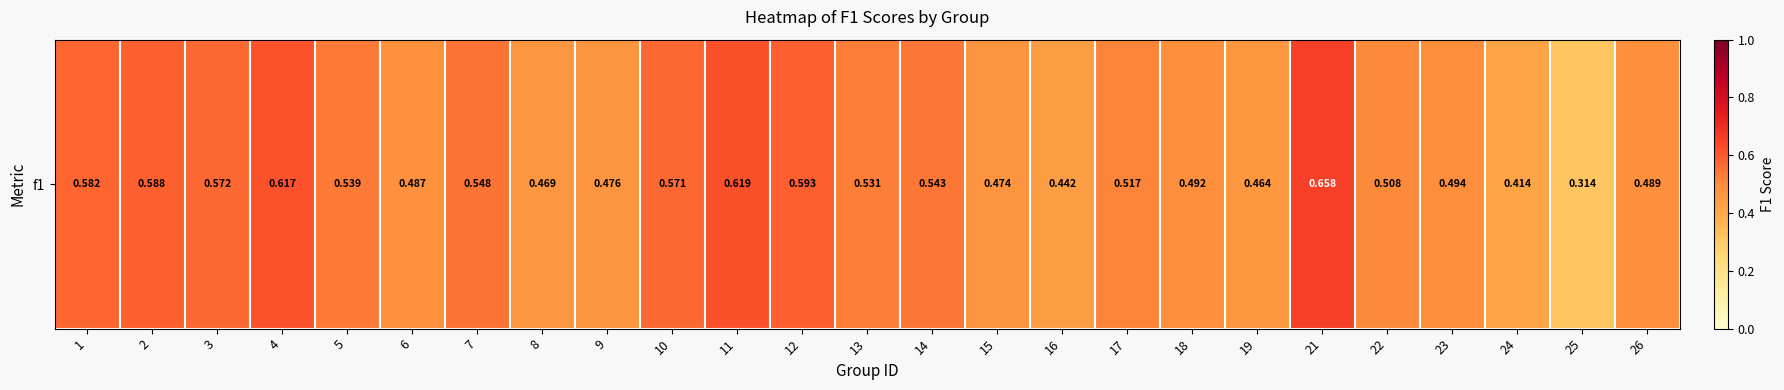

The chart shows a value of 0.9 at 4. True or false?

False